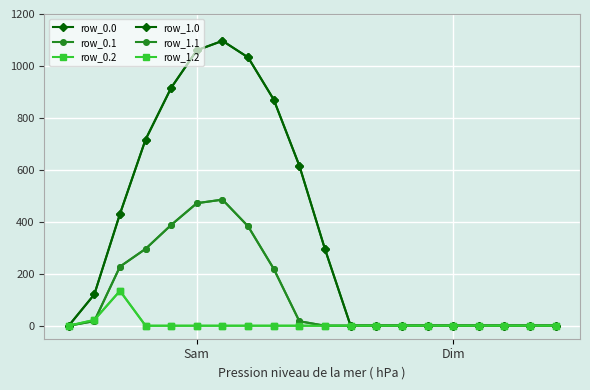

Where is row_0.1 nearest to the value 242?

2